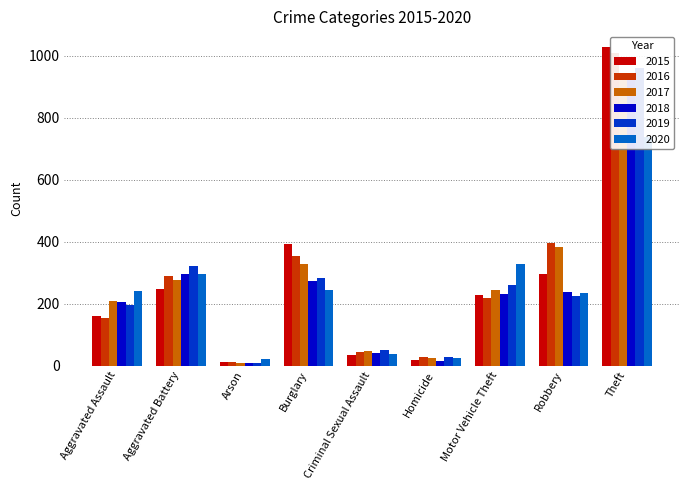

Are the bars grouped side by side (vs. stacked)?

Yes